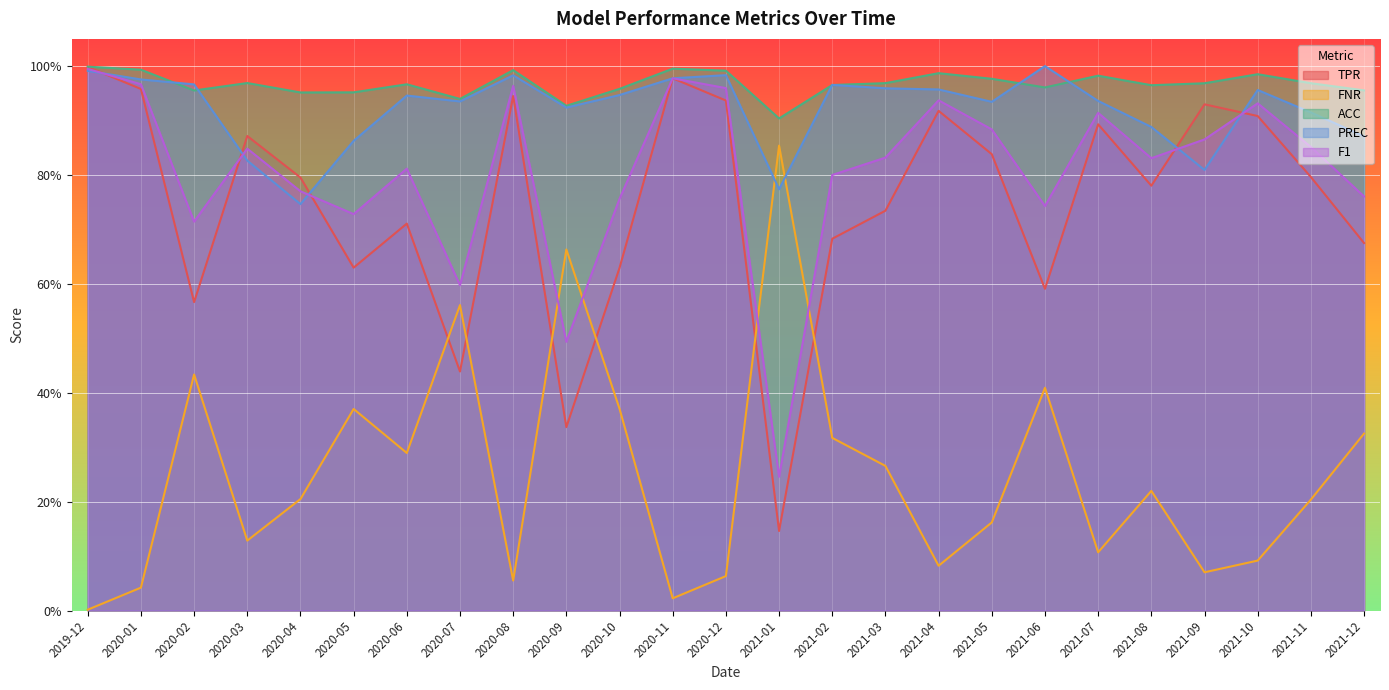

What position from the left is 2021-01?

14